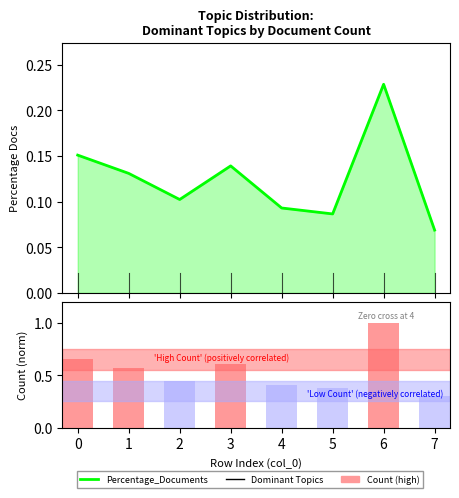

Rank the series by their average value, from highest to lowest.

Count, Percentage_Documents